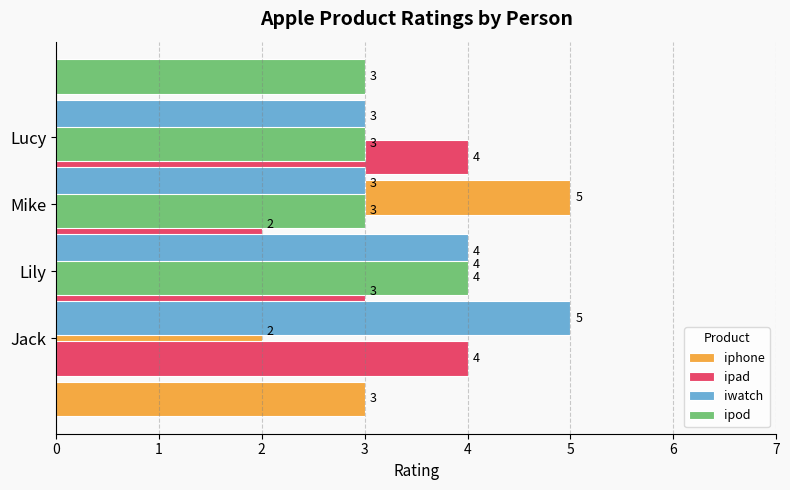

How many ipad values are between 3 and 4?

3